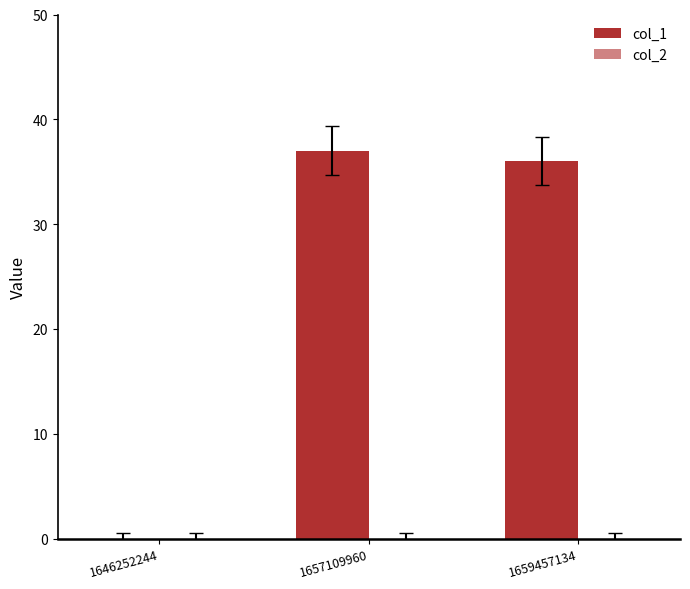

Count the number of categories in the chart.

3